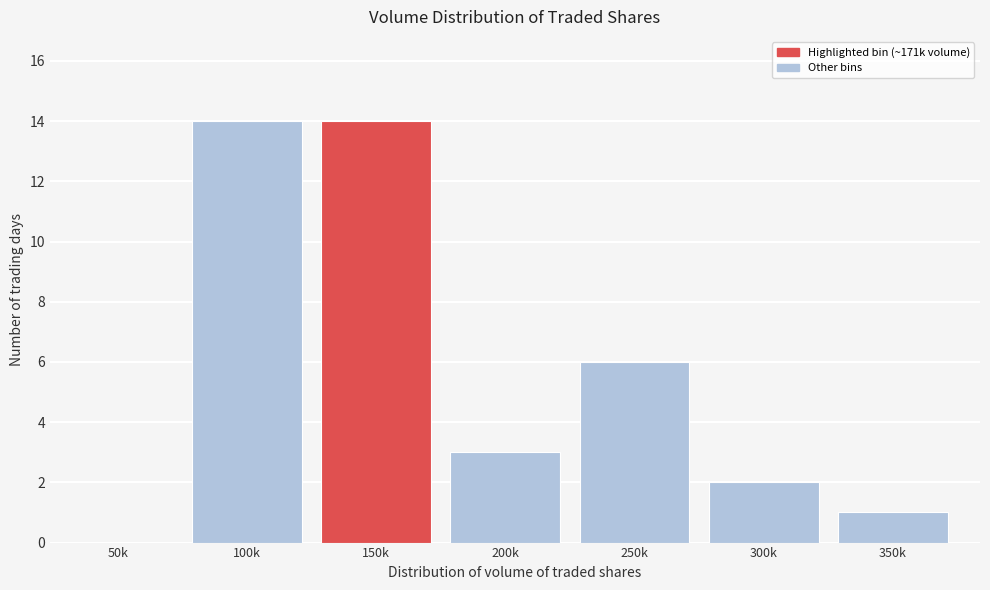

Reading left to right, extract all data points from this chart.

50k=0	100k=14	150k=14	200k=3	250k=6	300k=2	350k=1